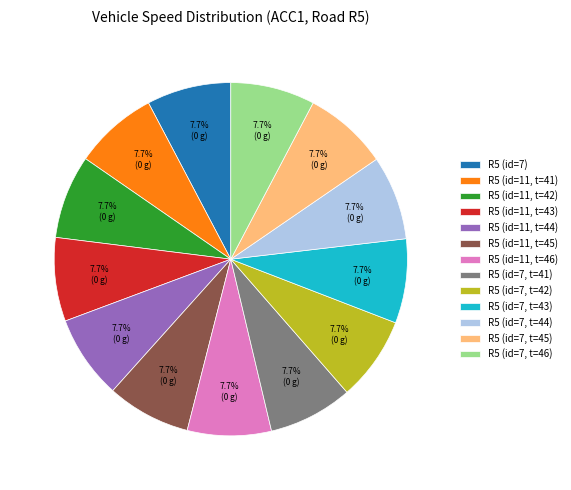

How many segments does this pie chart have?

13